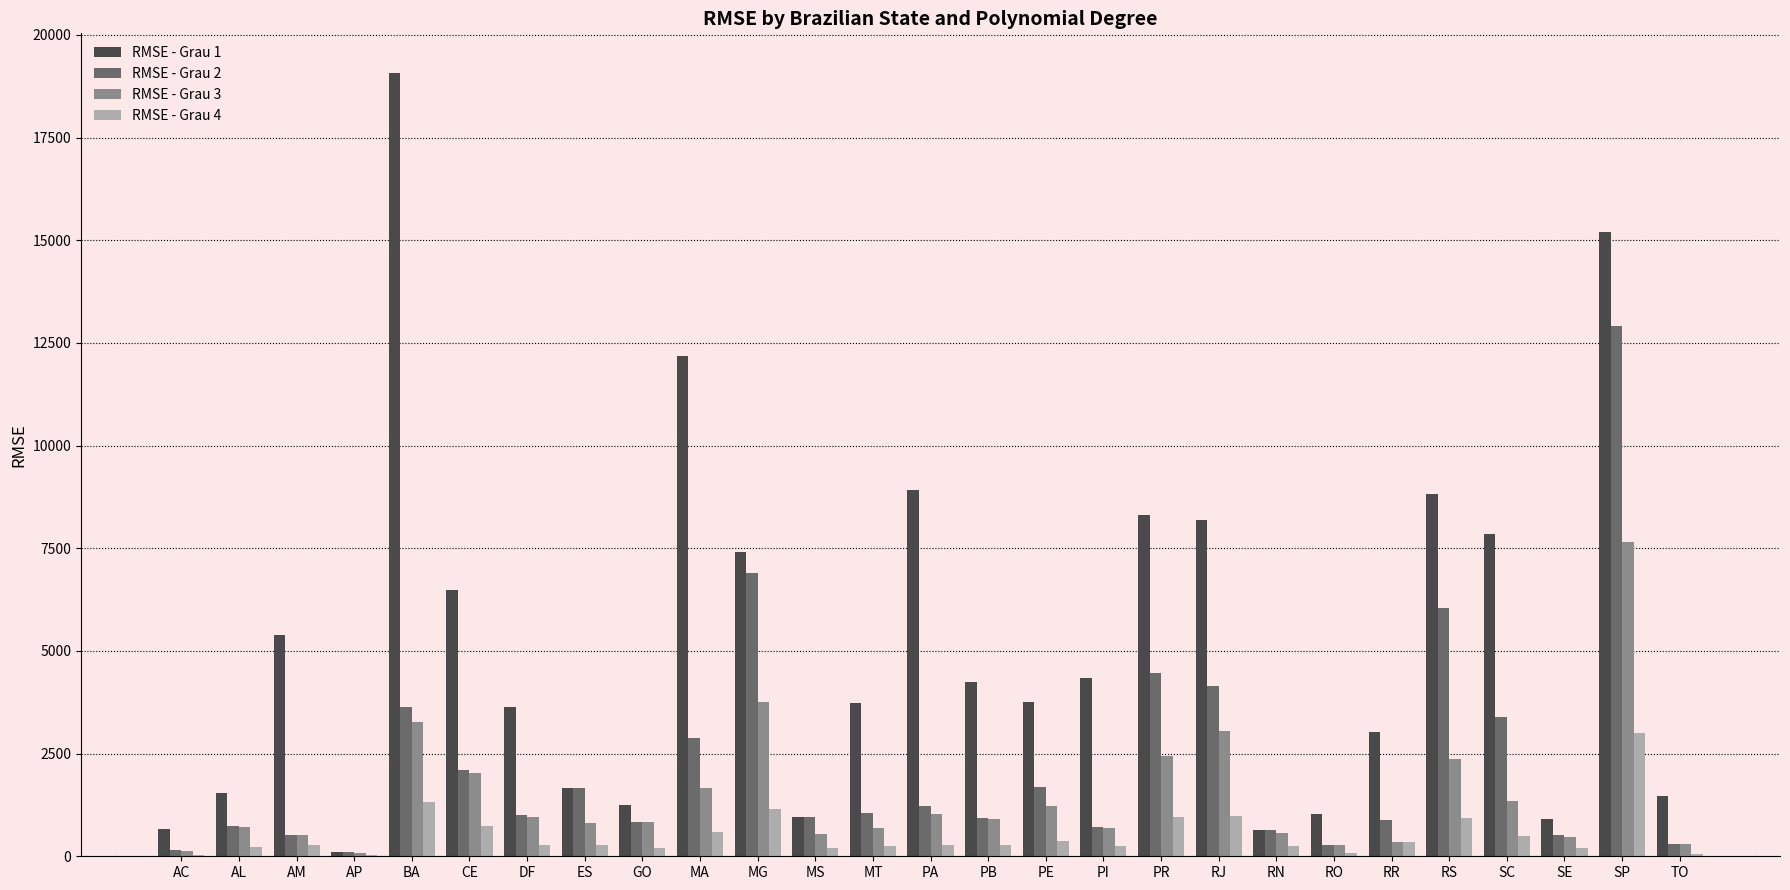

What are all the series names shown in the legend?

RMSE - Grau 1, RMSE - Grau 2, RMSE - Grau 3, RMSE - Grau 4